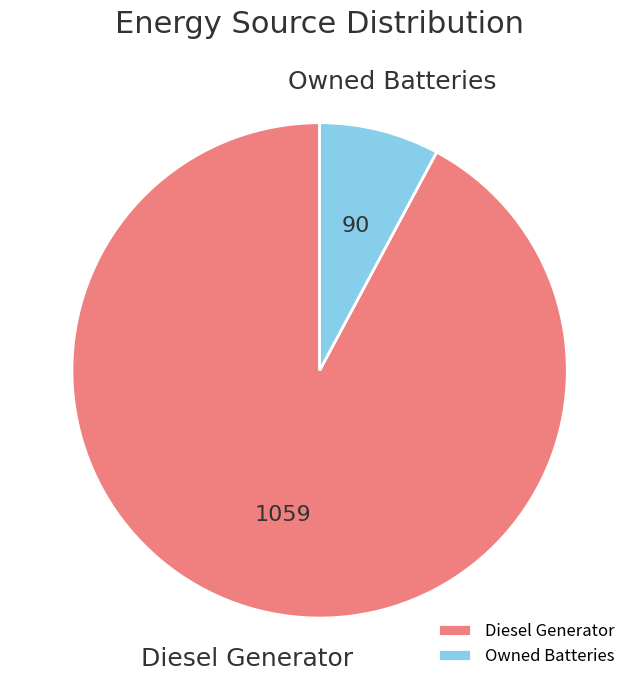

True or false: Diesel Generator accounts for 88% of the total.

False